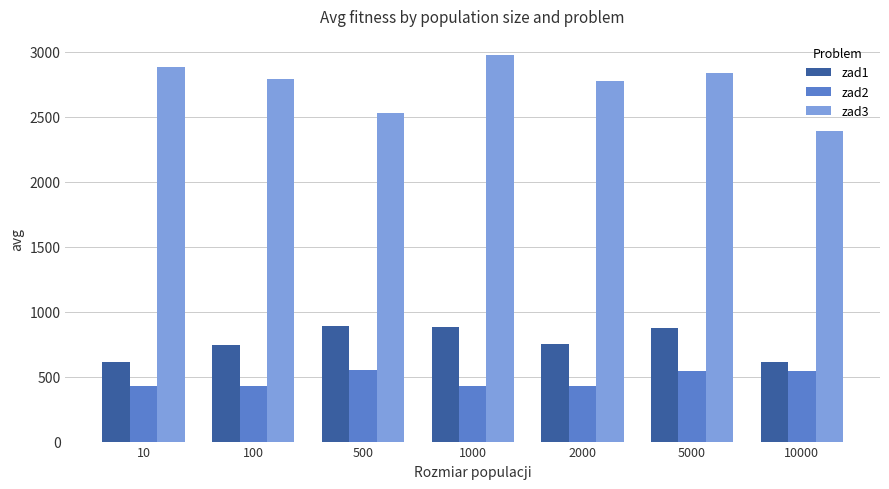

What is the total value across all series at 10000?

3552.8